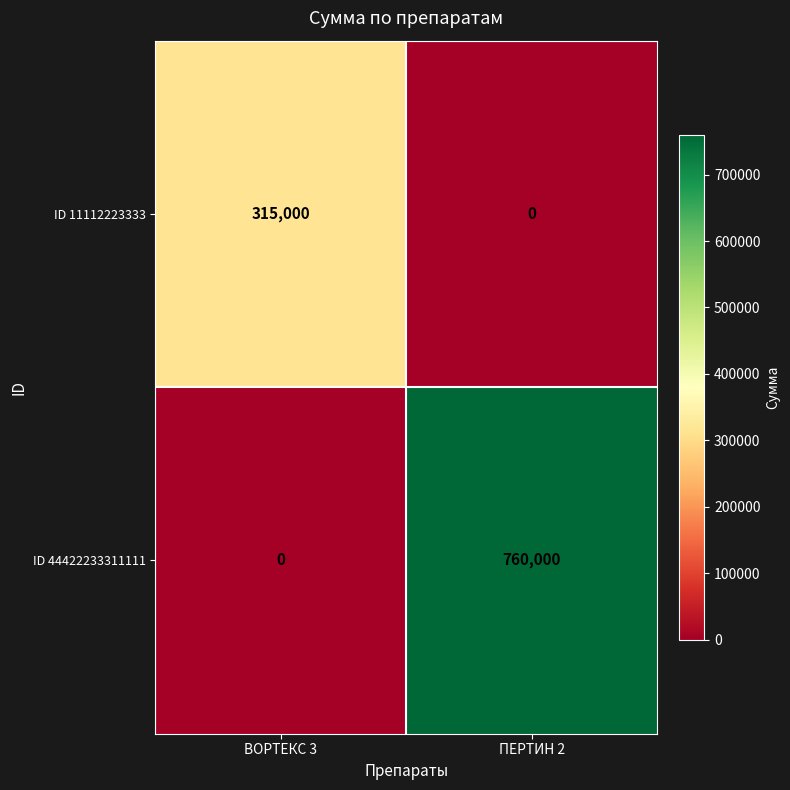

Count the number of categories in the chart.

2